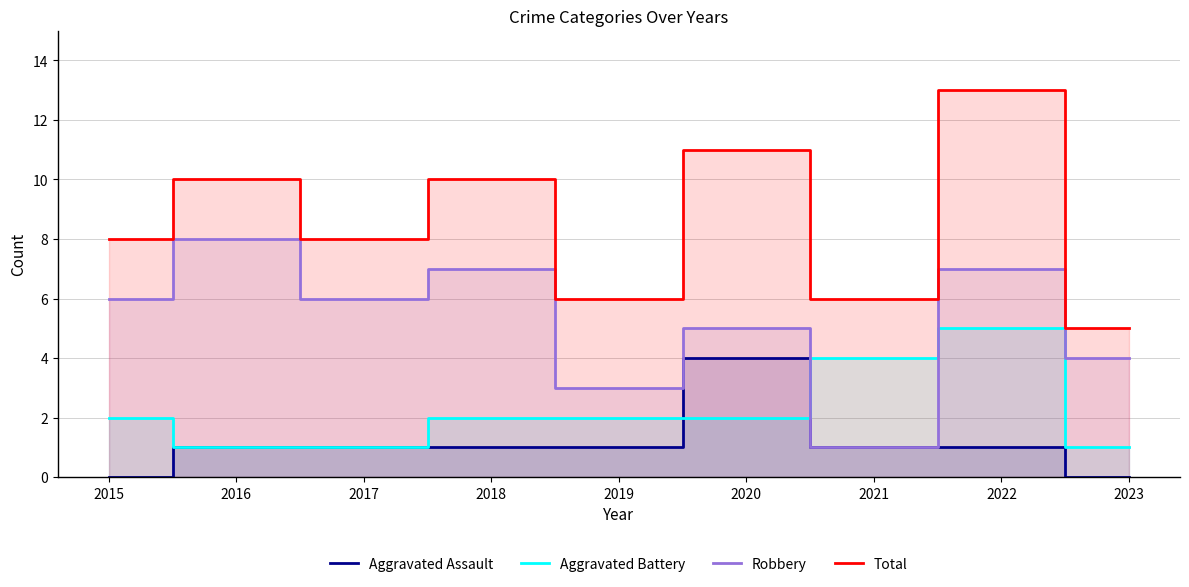

What is the difference between the Robbery values at 2021 and 2016?

7